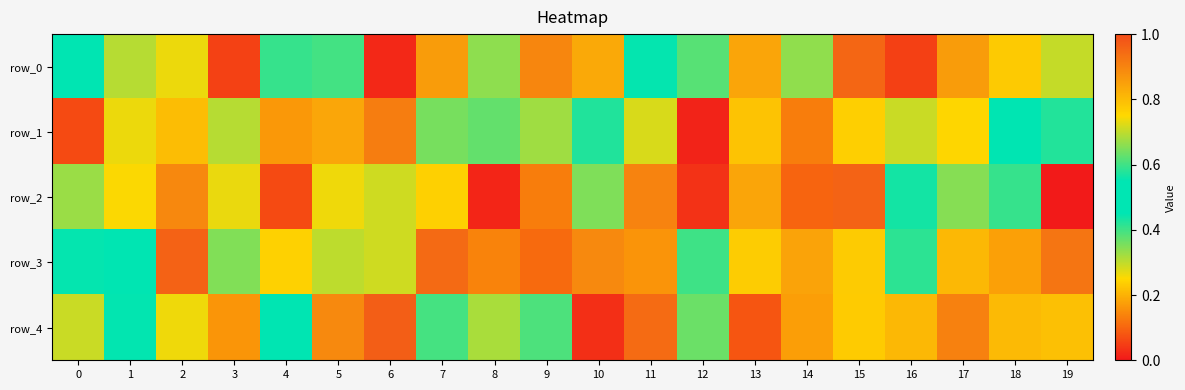

Is it true that row_3 equals 0.6 at 19?

False